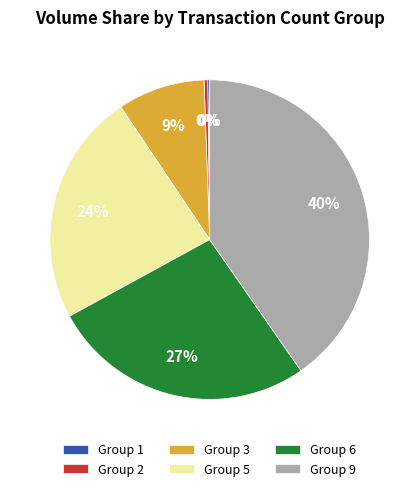

Is there a majority slice in this chart?

No